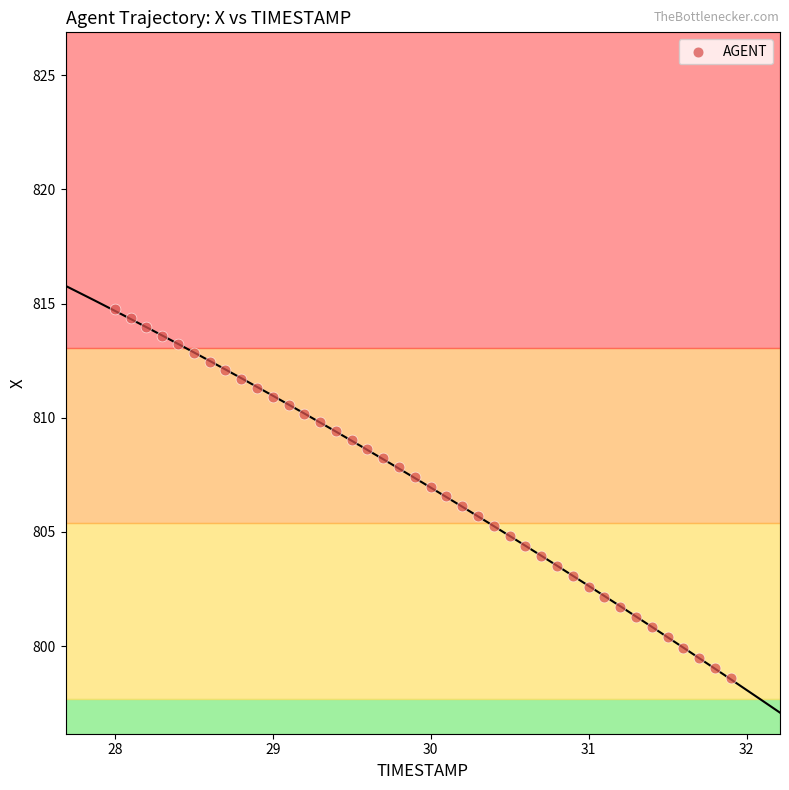

What is the range of Y values (max minus min)?

16.2